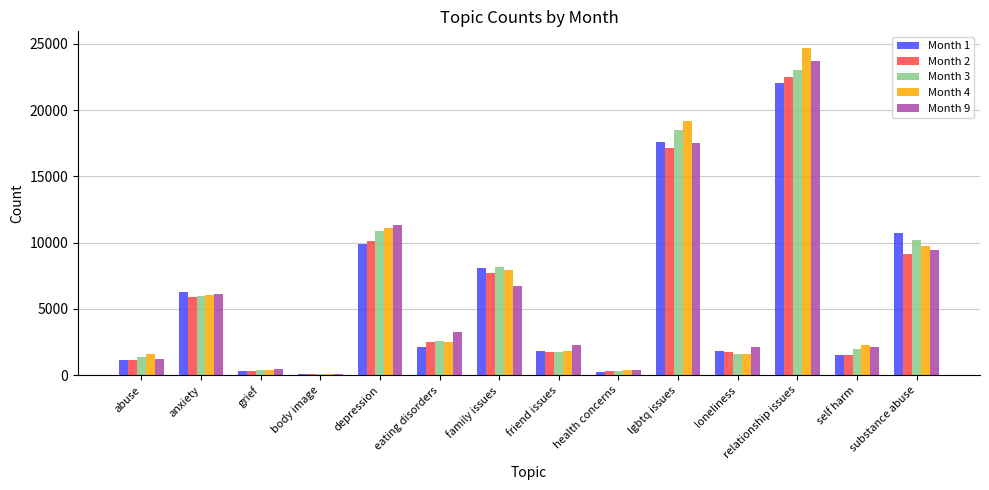

Which series has the largest range (max minus min)?

Month 4